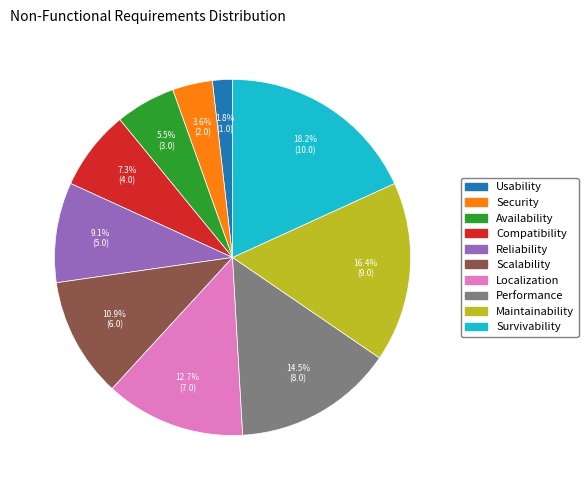

To the nearest percent, what is the difference between the largest and smallest slice percentages?

16%